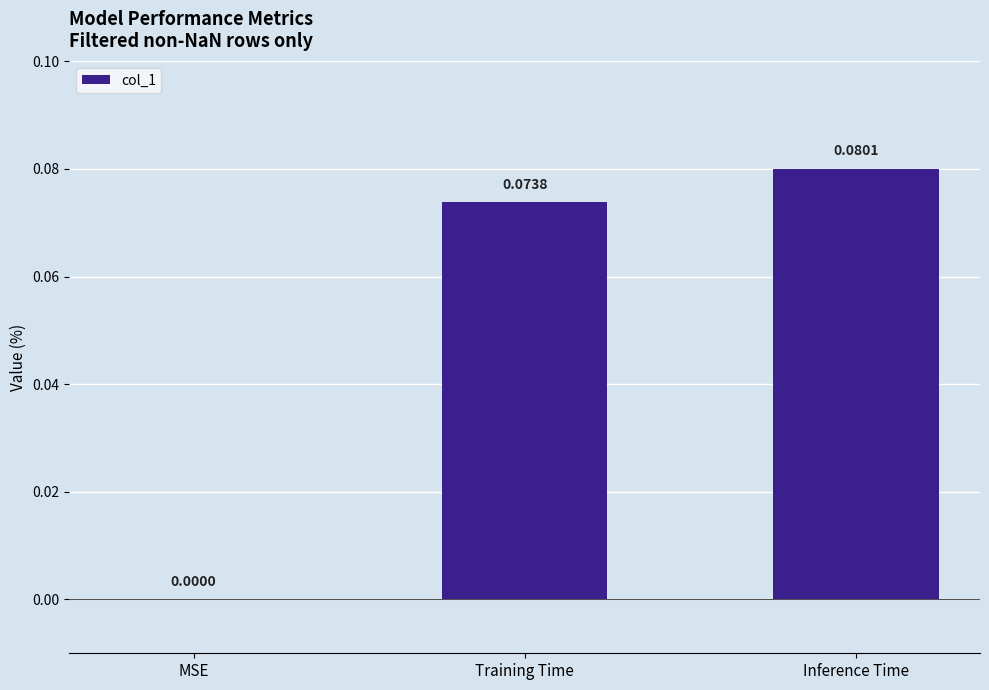

Where is the data nearest to the value 0?

MSE